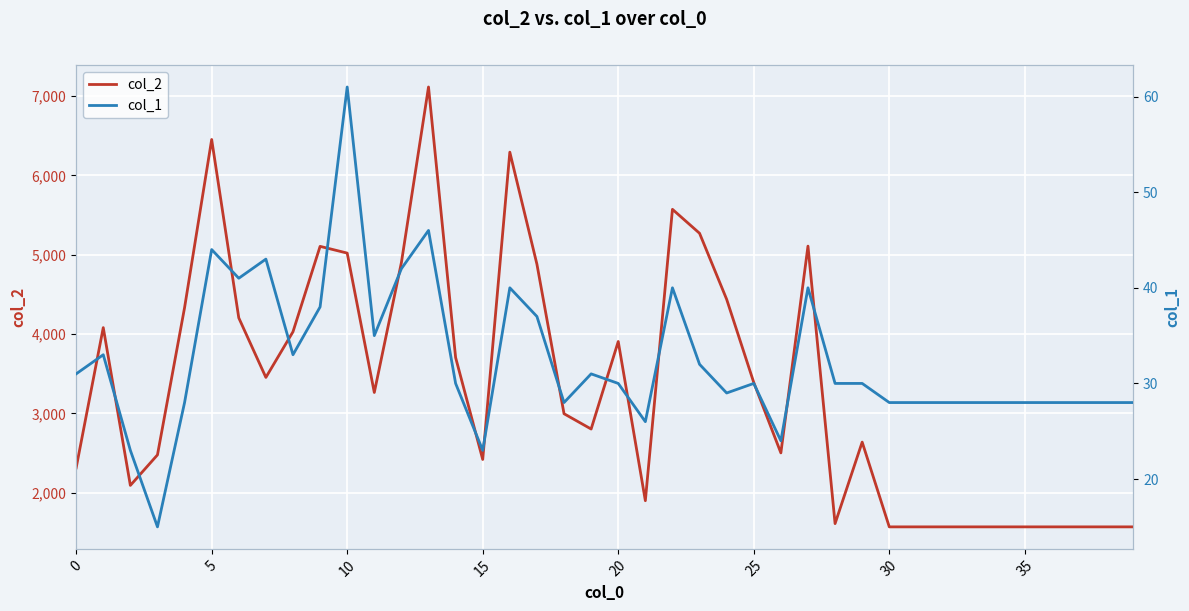

Is it true that col_2 equals 5573 at 22?

True